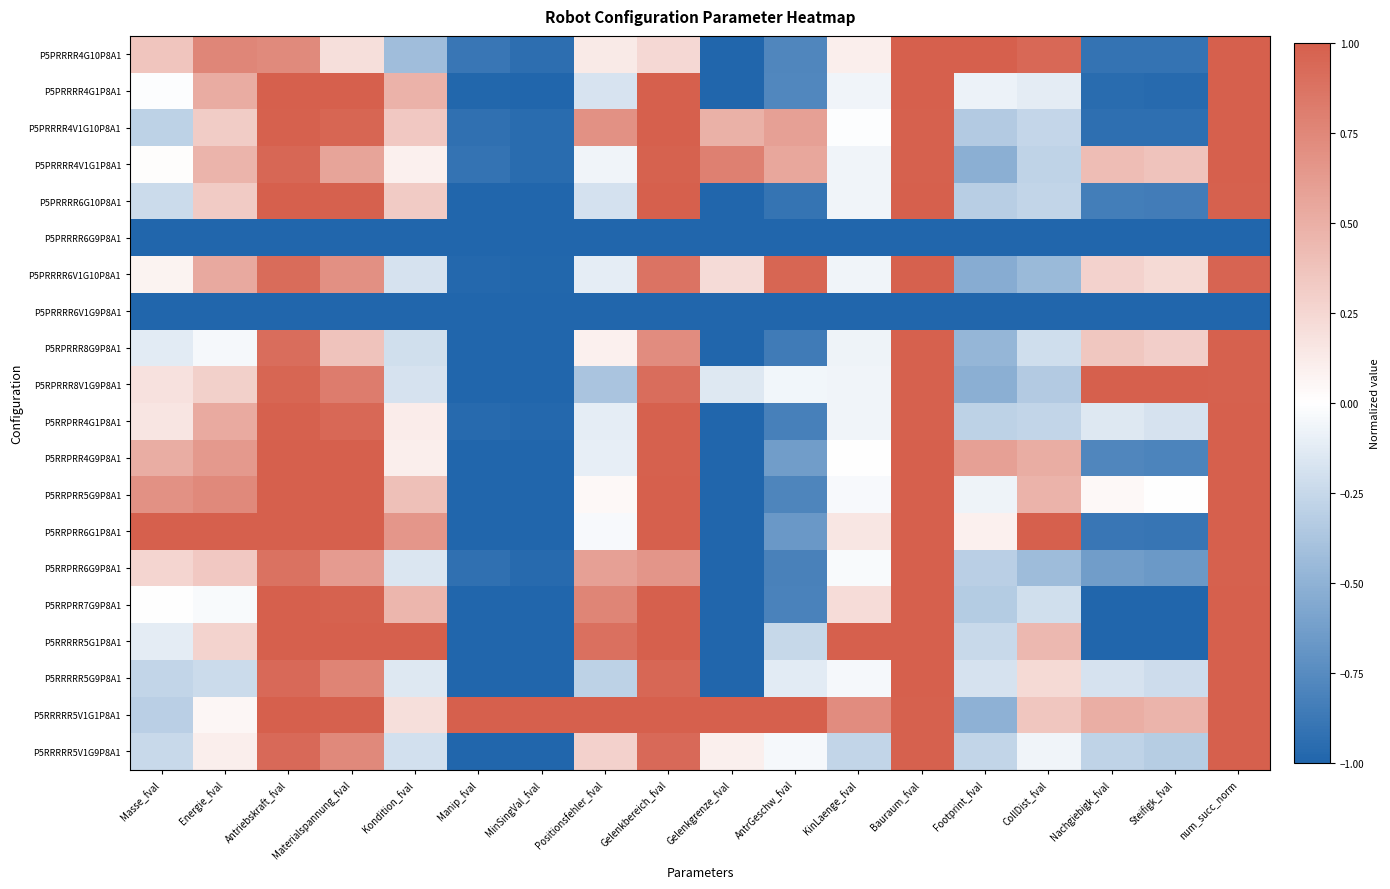

How many categories are shown in the chart?

18